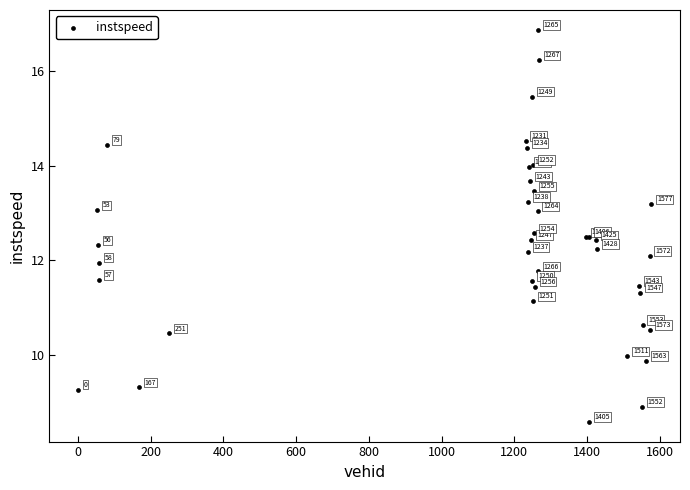

What Y value in the scatter plot is closest to 12?

11.9